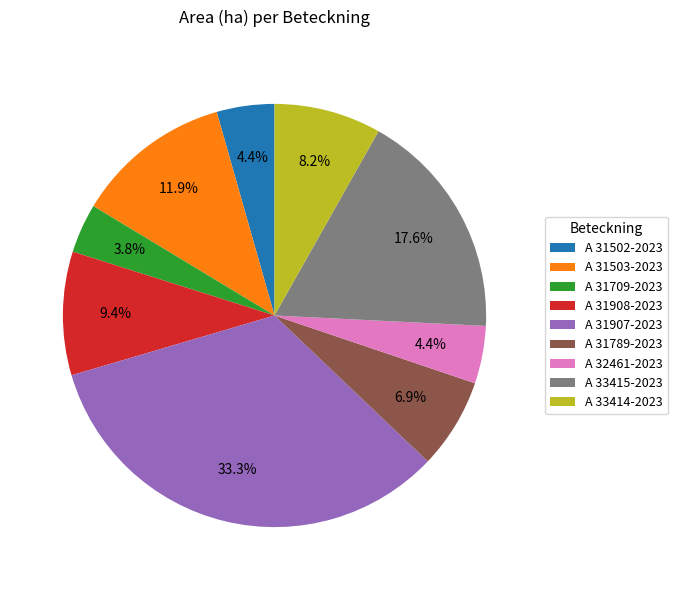

Does A 31503-2023 represent more than half of the total?

No